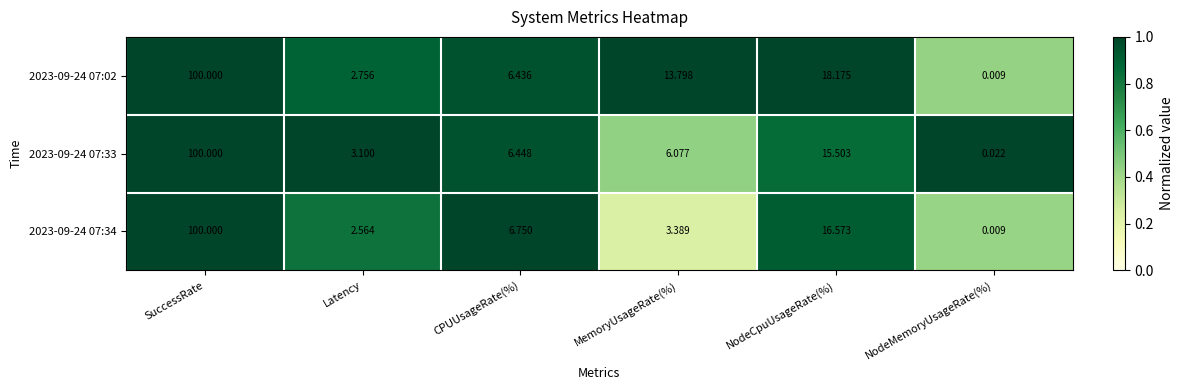

At which category is the sum across all series the highest?

SuccessRate